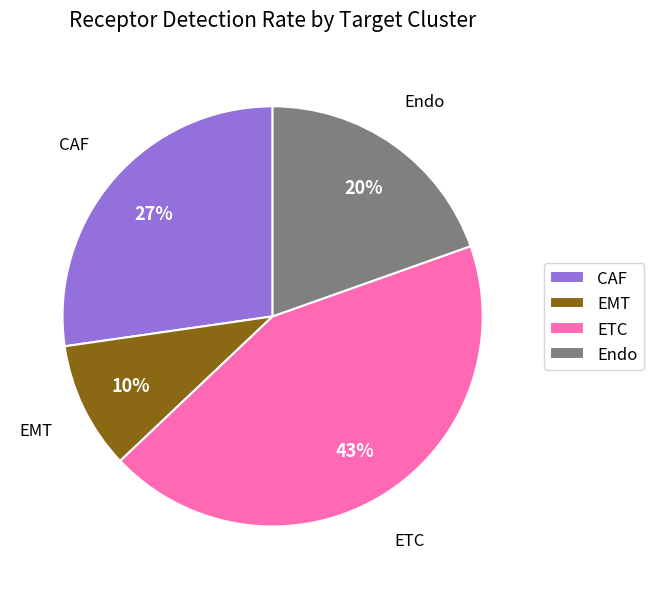

Does any single category account for the majority?

No